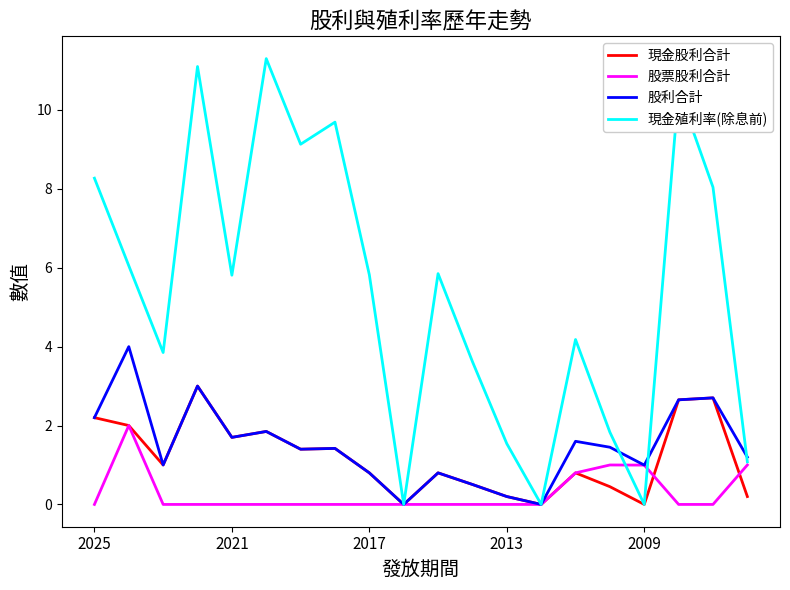

Which series has the widest spread of values?

現金殖利率(除息前)